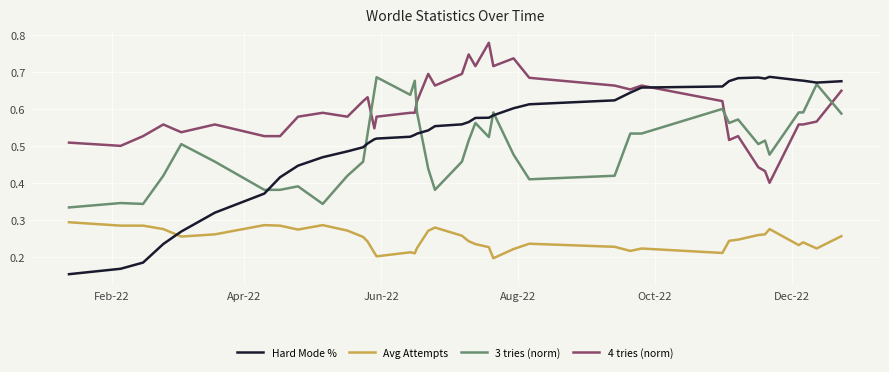

Which series has the widest spread of values?

Hard Mode %